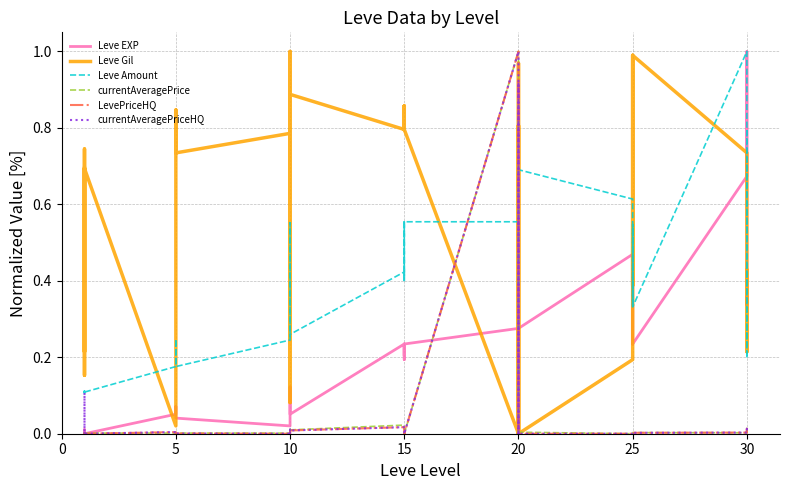

What is the difference between the maximum and second lowest values in the currentAveragePrice series?

1.0